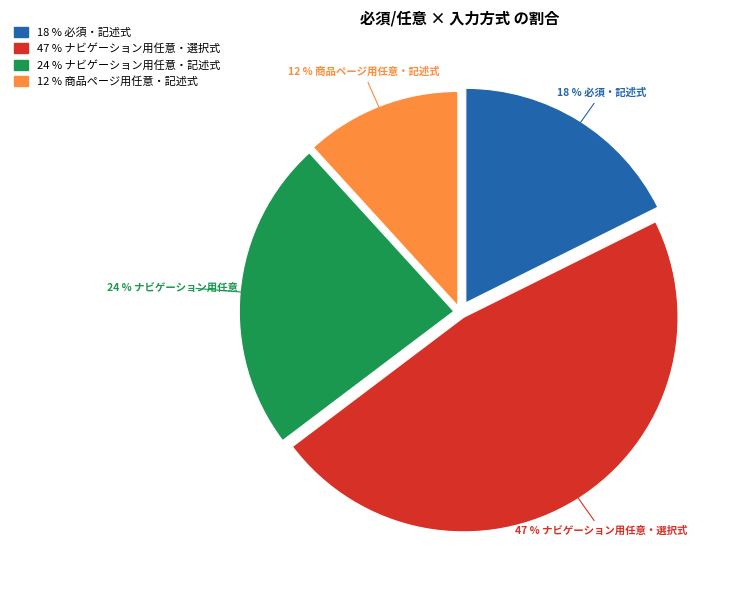

To the nearest percent, what is the difference between the 記述式 and 選択式 slice percentages?

29%